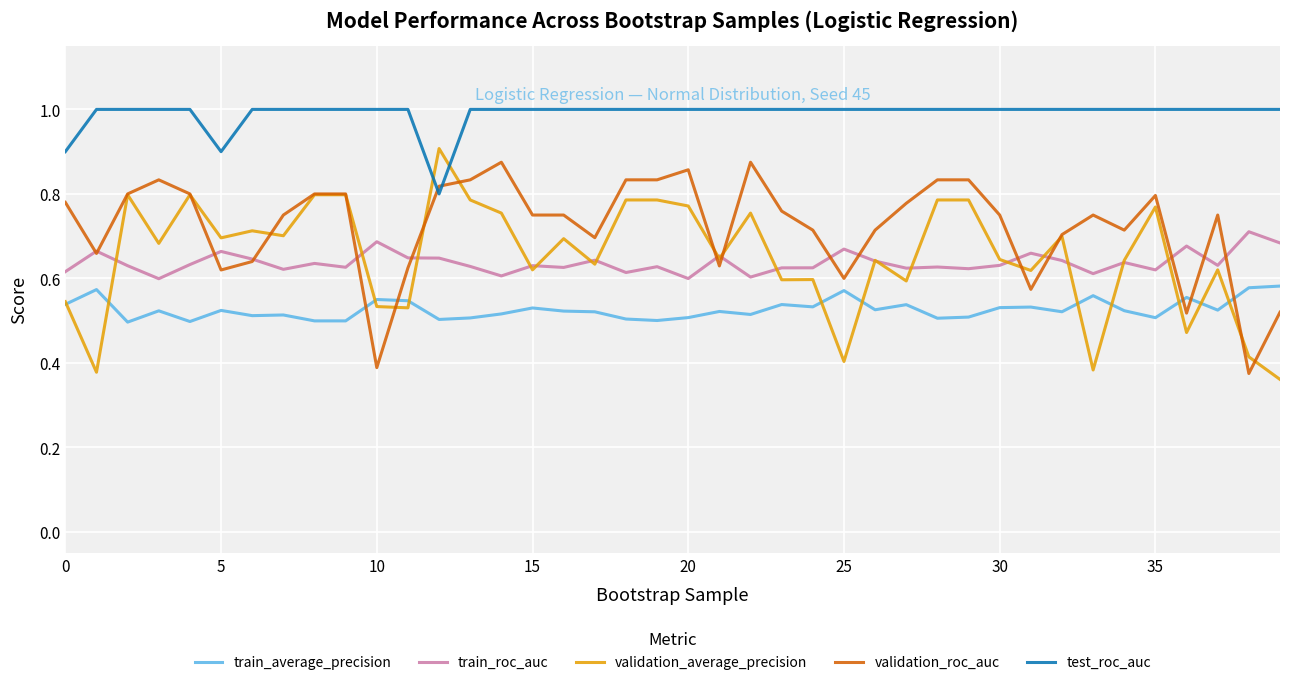

After their last crossing, which series has the higher values: validation_roc_auc or validation_average_precision?

validation_roc_auc